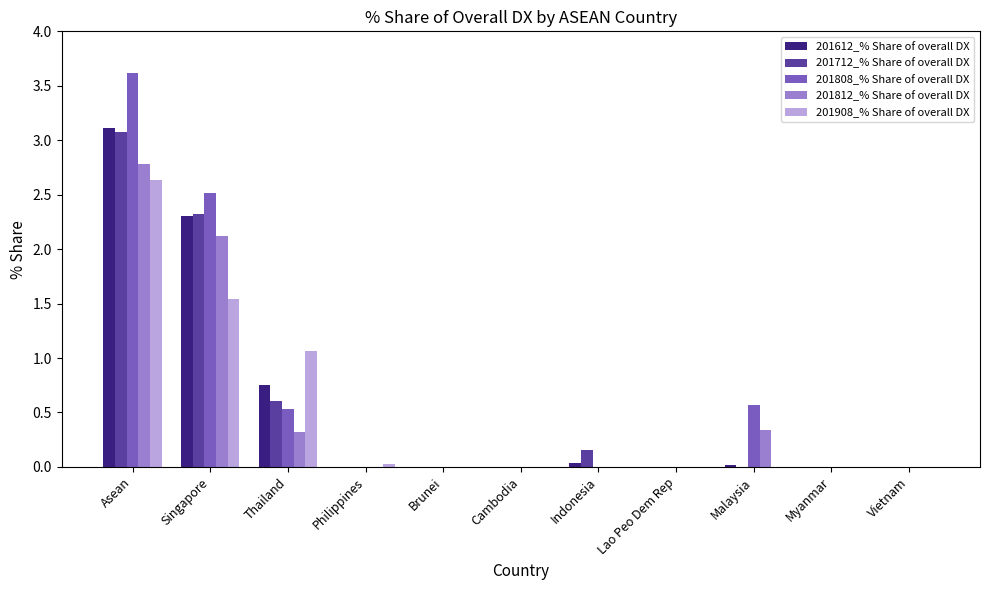

Which series has the largest total across all categories?

201808_% Share of overall DX